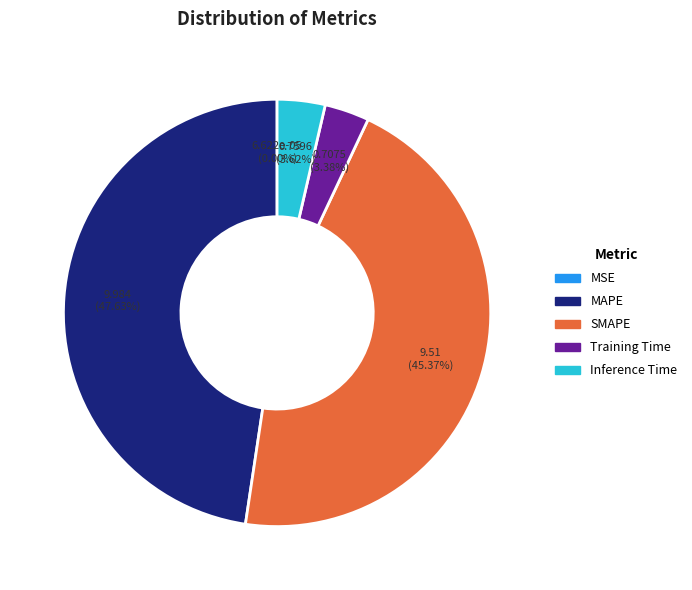

Between Inference Time and SMAPE, which is larger?

SMAPE